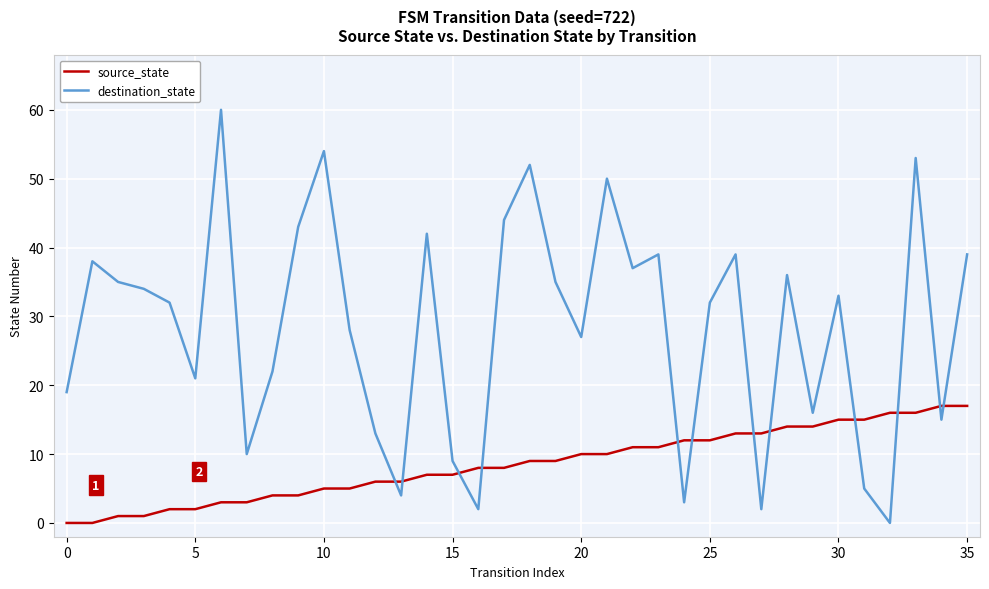

List the series in order of their overall mean, highest first.

destination_state, source_state